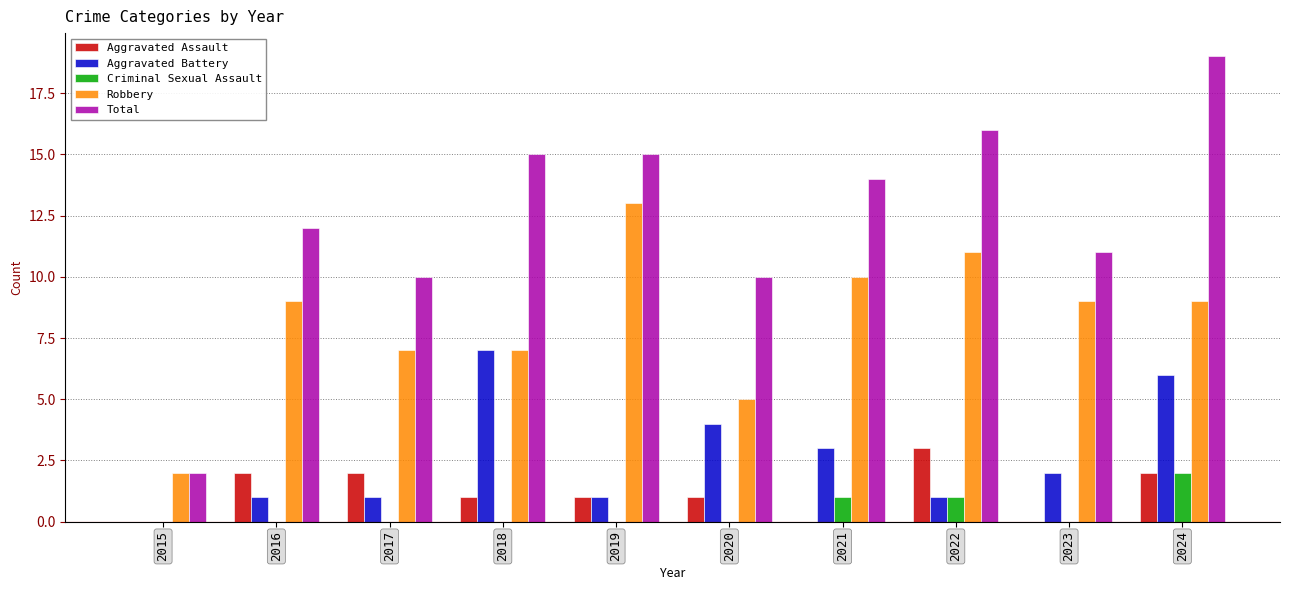

Is the value of Criminal Sexual Assault at 2016 greater than the value of Robbery at 2019?

No